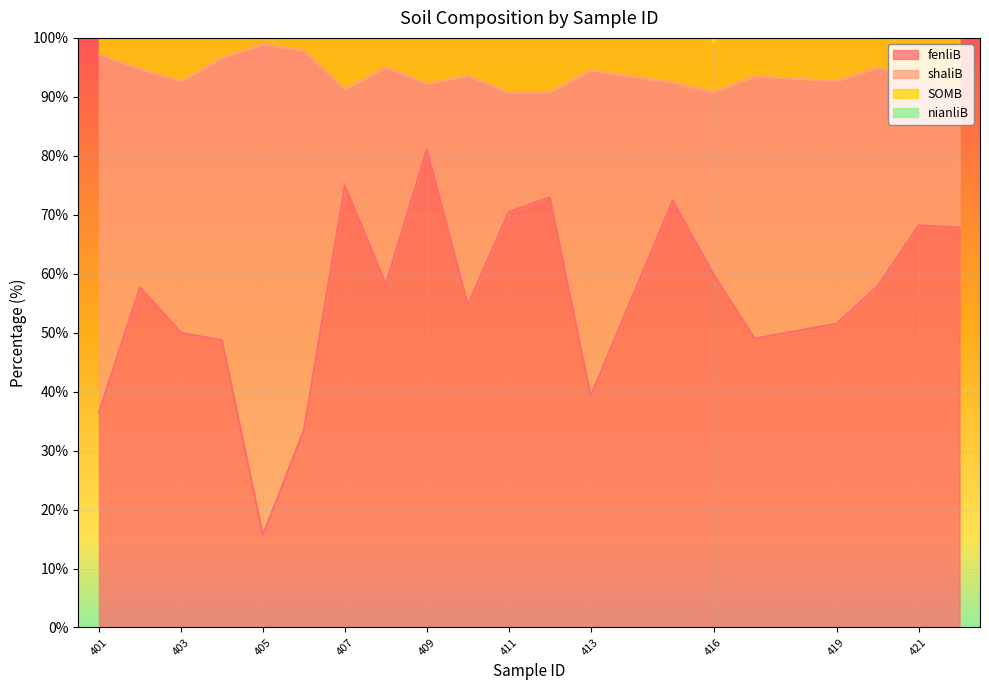

At which category is the sum across all series the highest?

409